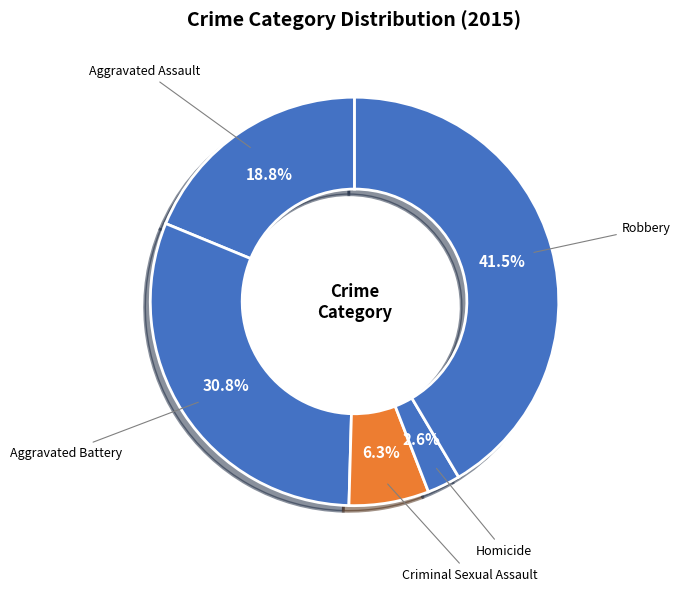

What percentage is the Aggravated Battery slice, to the nearest percent?

31%